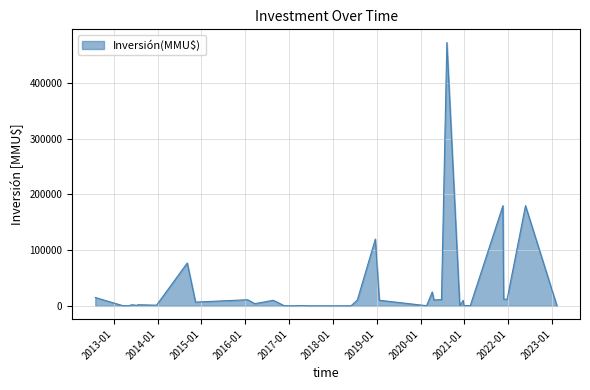

How many data points are less than 2050?

19